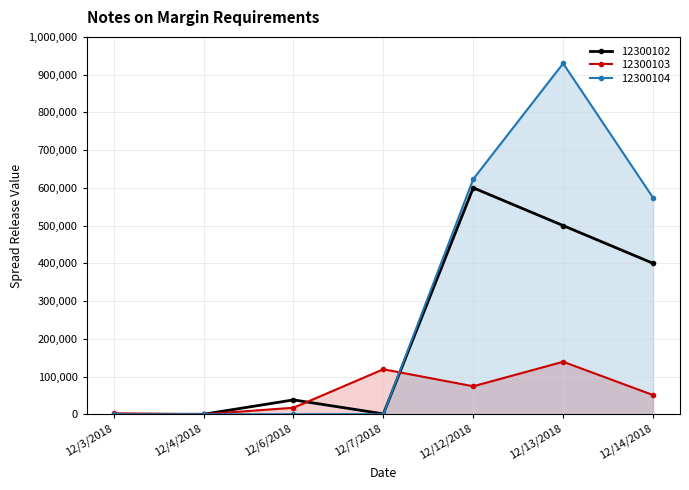

Does the chart have visible grid lines?

Yes